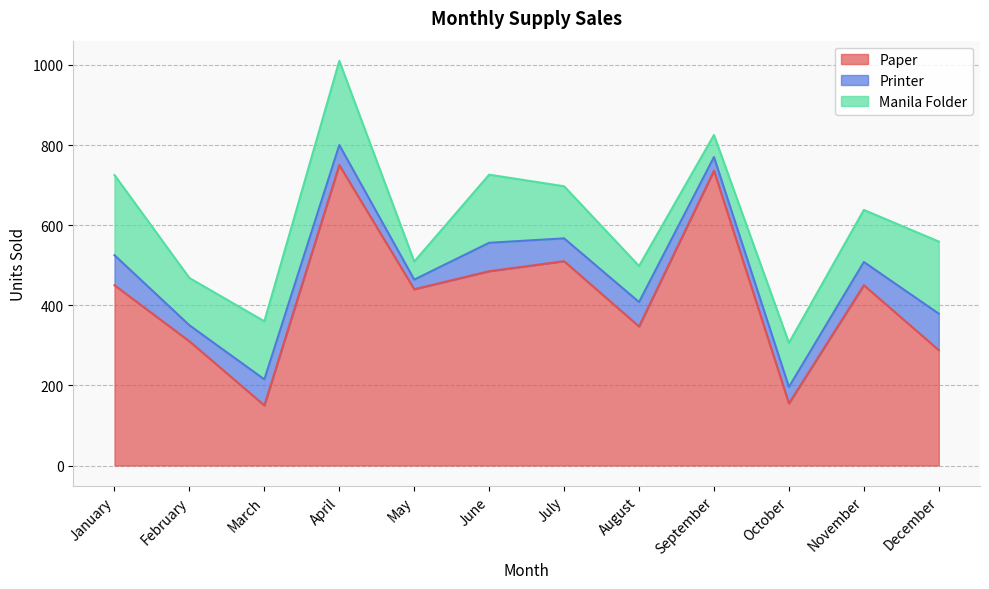

Which category has the highest value across all series?

April